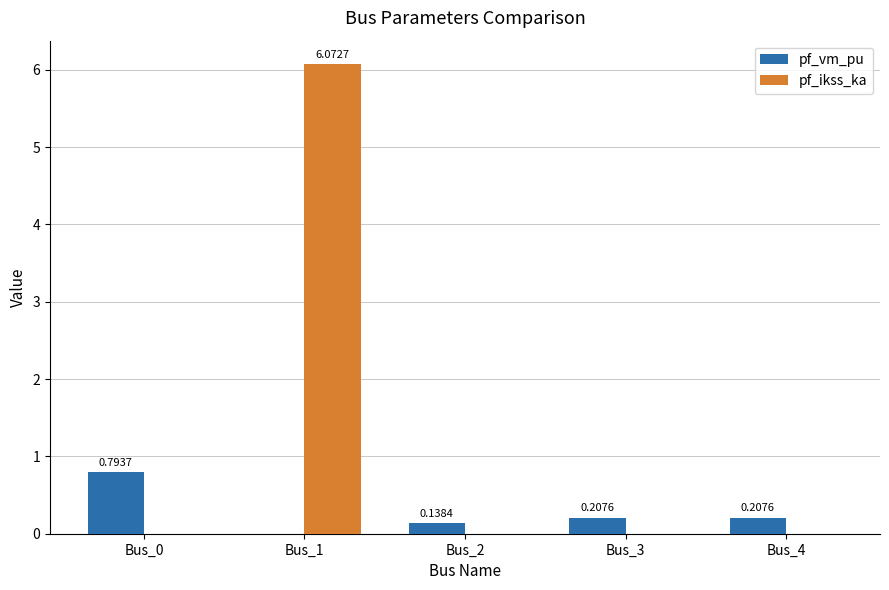

Which series has the widest spread of values?

pf_ikss_ka